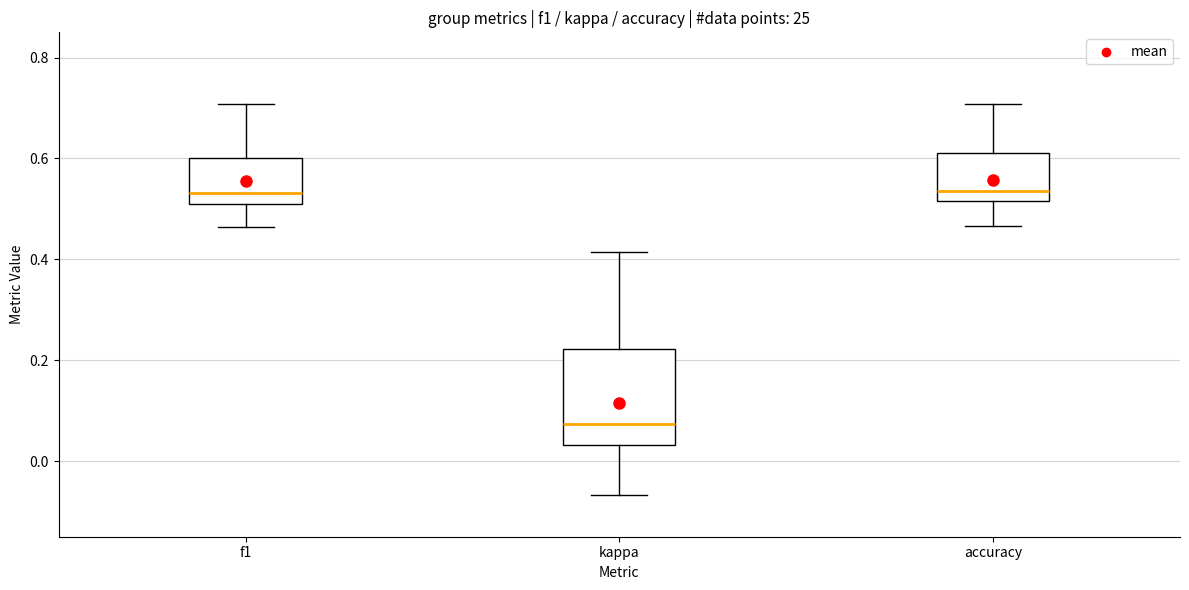

Which box has the lowest median line?

kappa